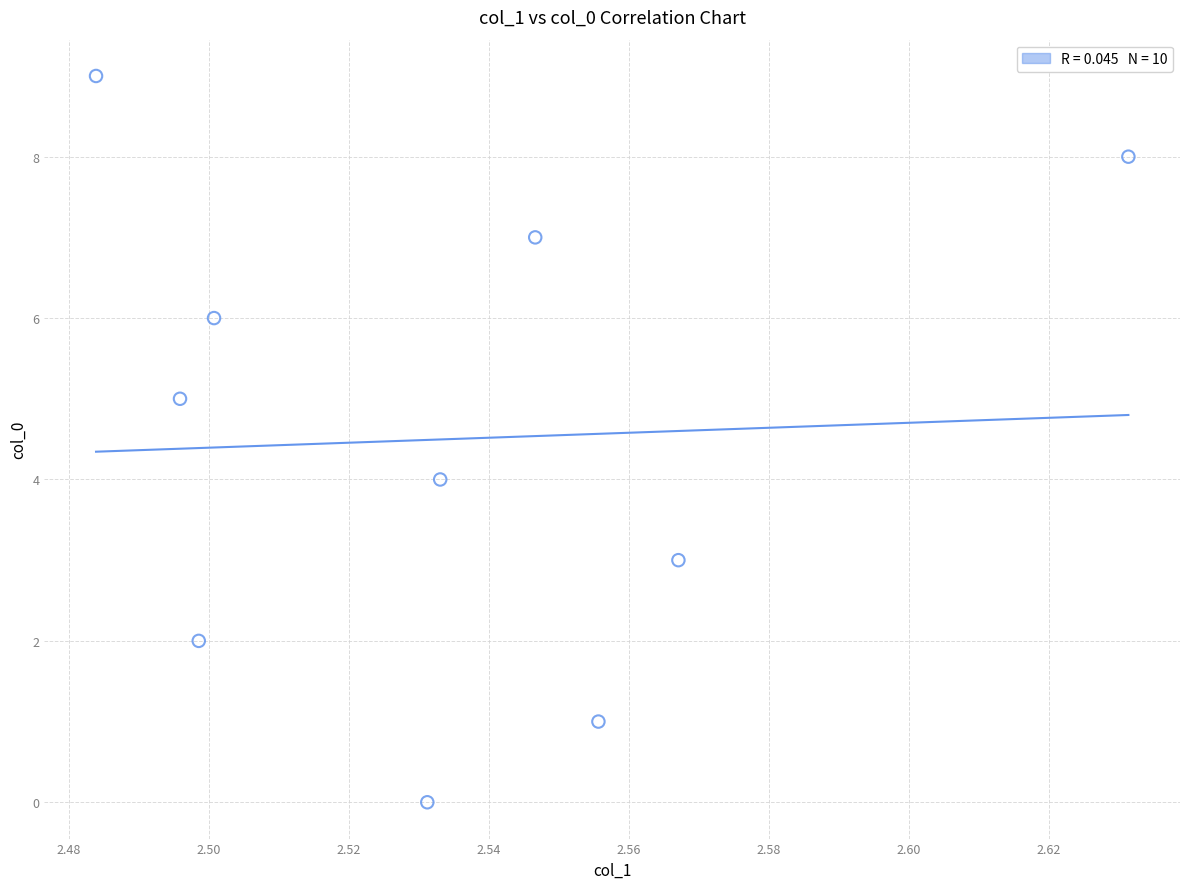

What is the range of Y values (max minus min)?

9